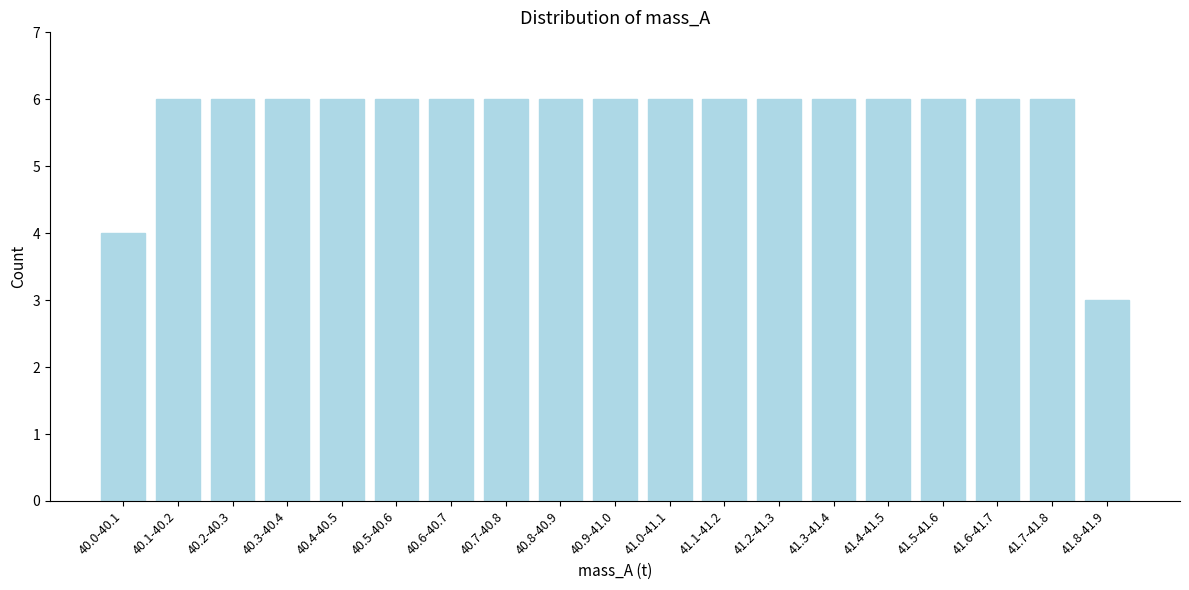

Reading left to right, extract all data points from this chart.

4	6	6	6	6	6	6	6	6	6	6	6	6	6	6	6	6	6	3